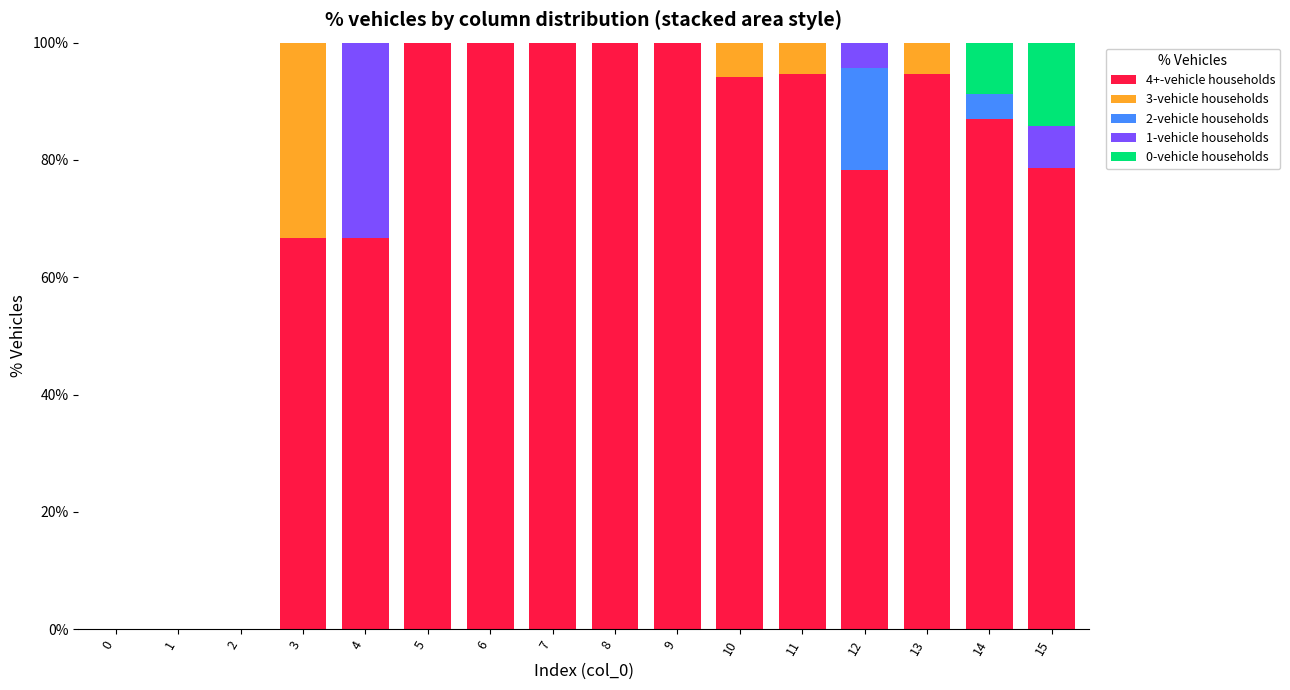

What is the maximum value for 4+-vehicle households?

100.0